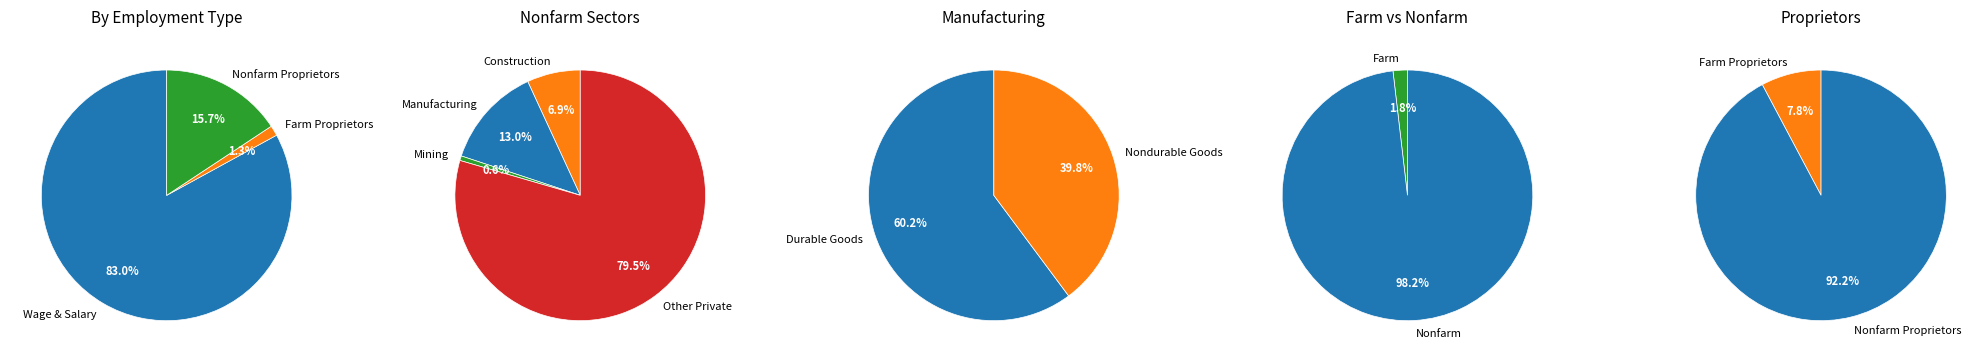

Do Manufacturing and Total employment together represent more than half of the pie?

No